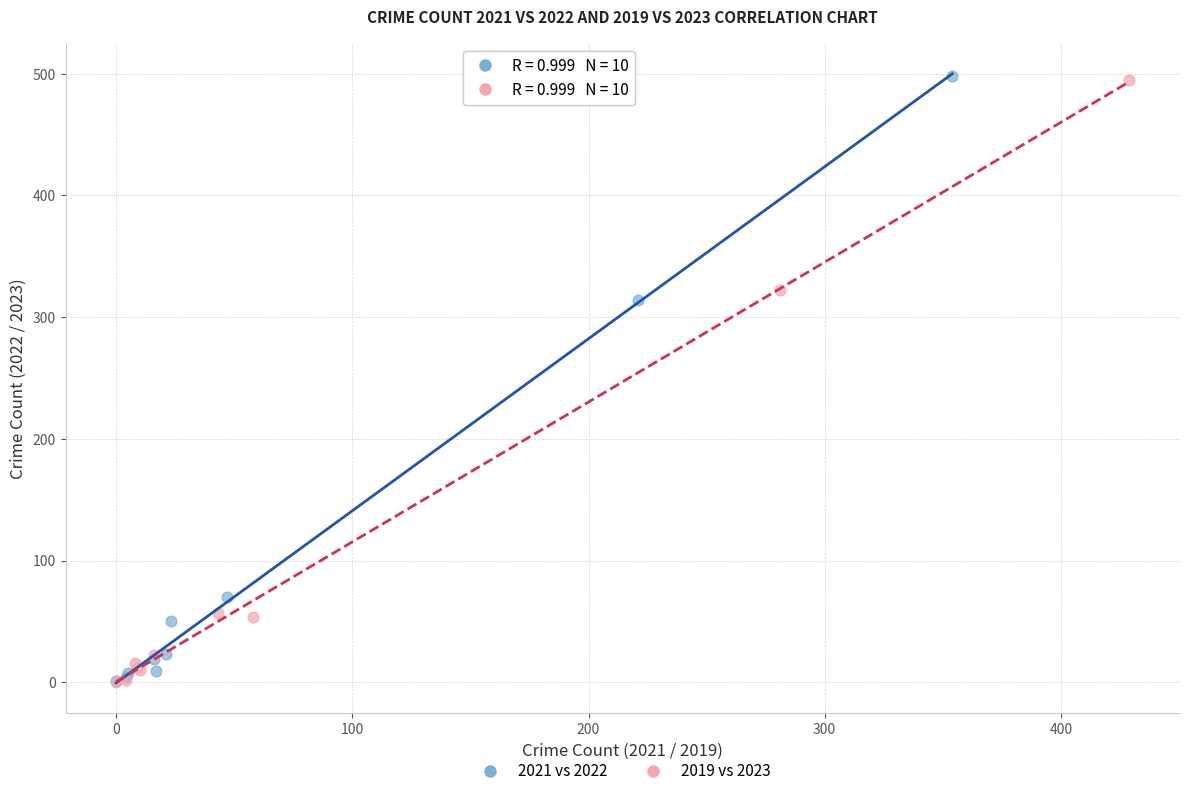

Which series has the widest spread of Y values?

2021 vs 2022